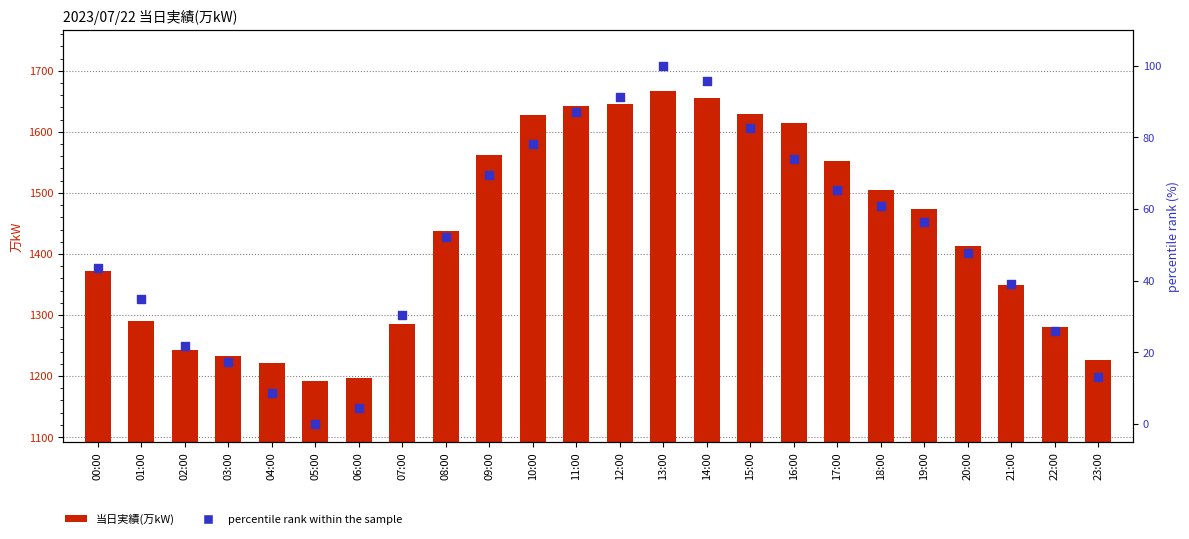

At which category is the sum across all series the highest?

13:00